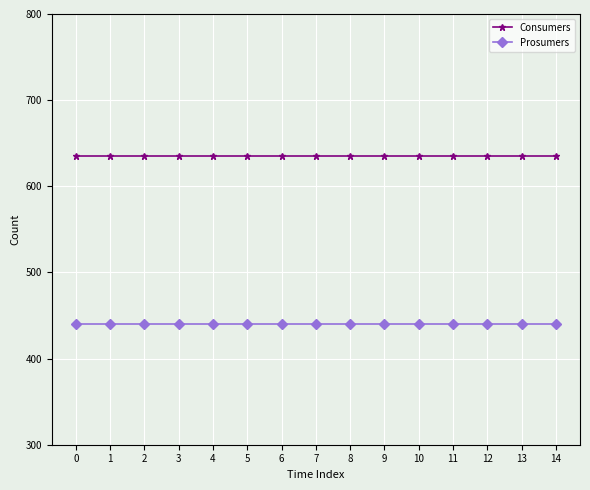

What is the approximate value of Prosumers at 1?

440